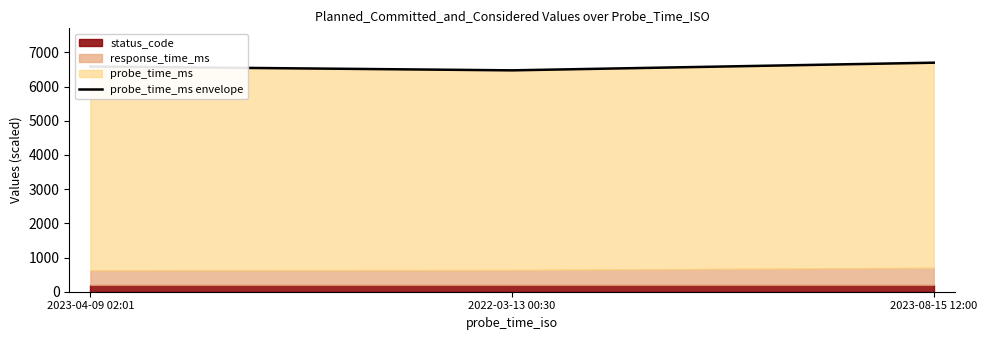

Is it true that the value at 2022-03-13 00:30 is 1795.1?

False